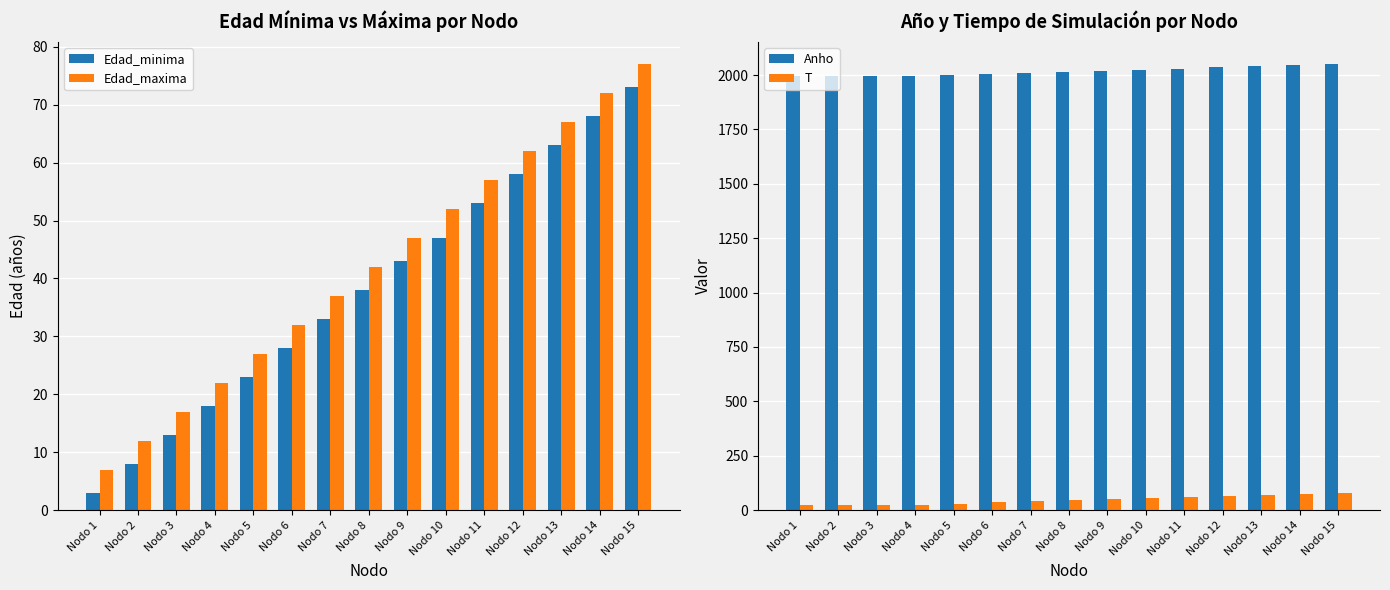

What is the value of the Anho bar at the 5th from the left?

2000